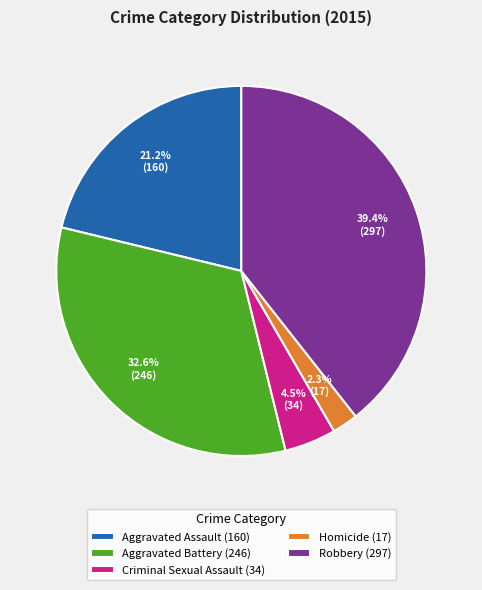

What portion of the pie excludes Homicide?

97.7%